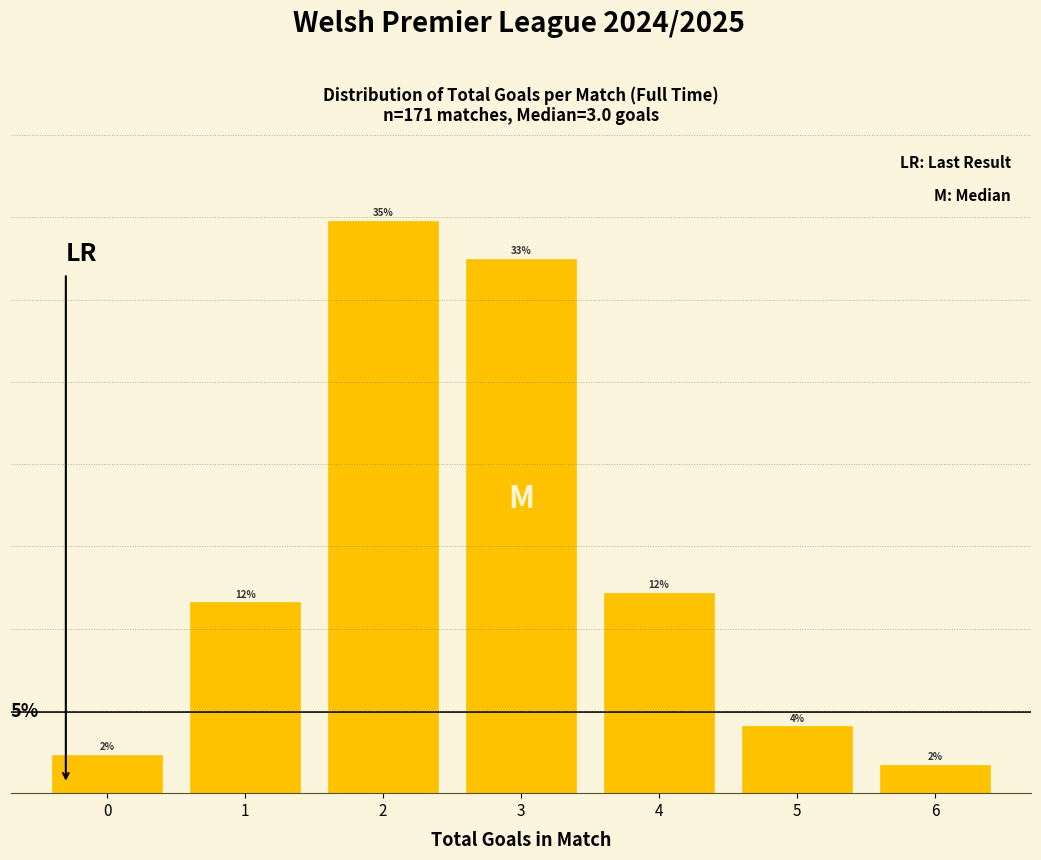

Does the chart contain any negative values?

No